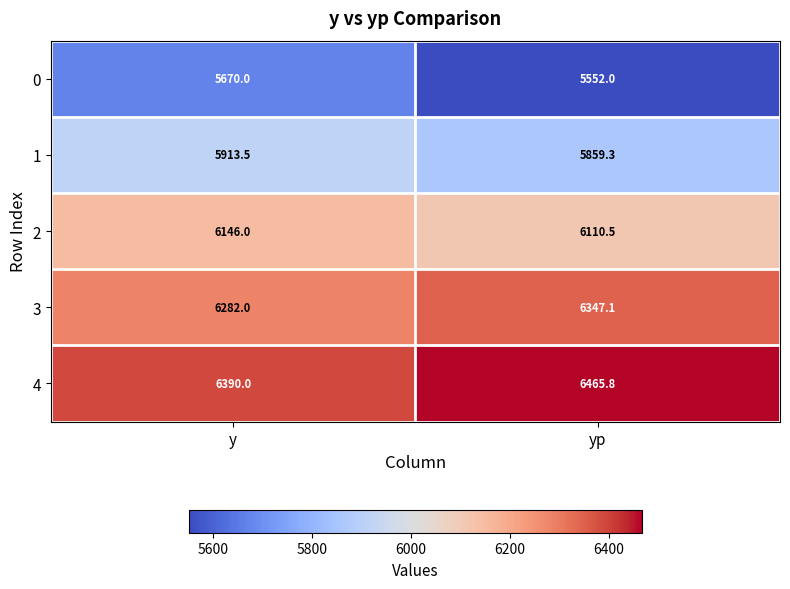

Which series has the largest total across all categories?

4